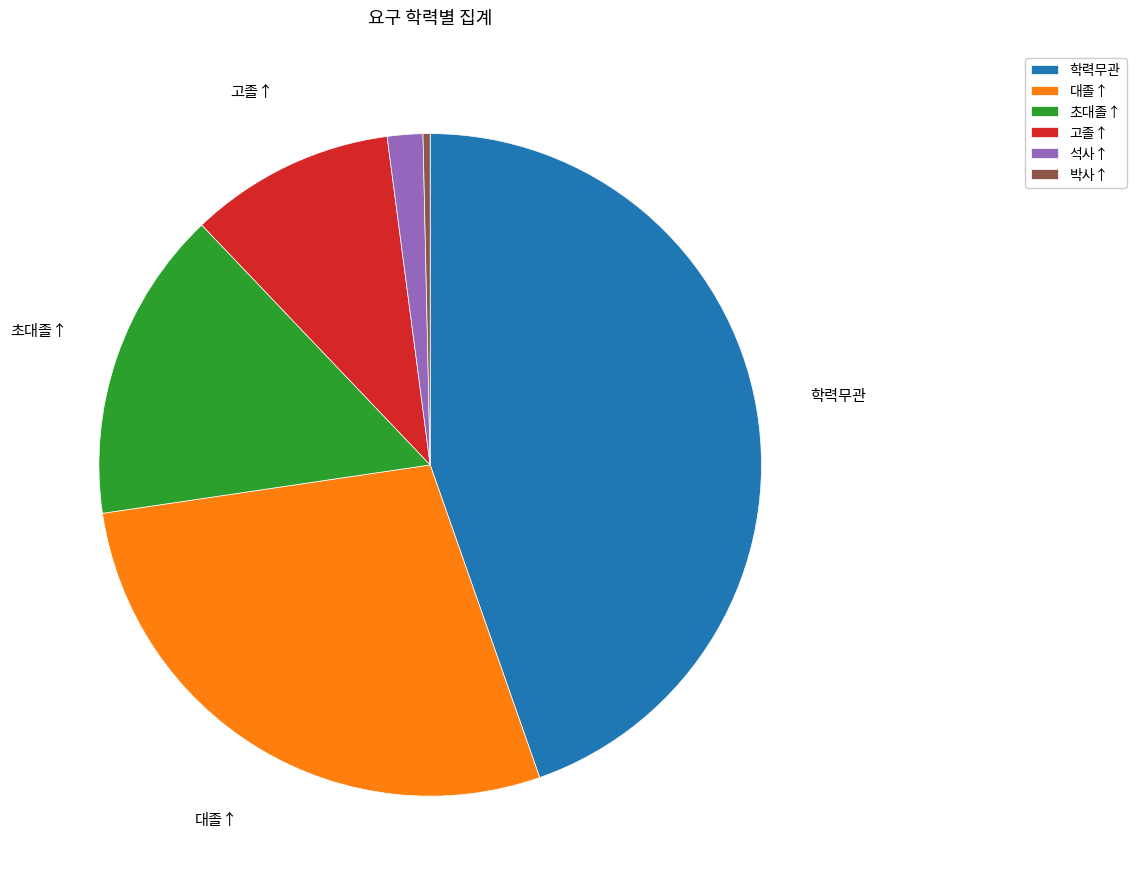

What is the largest slice in the pie chart?

학력무관